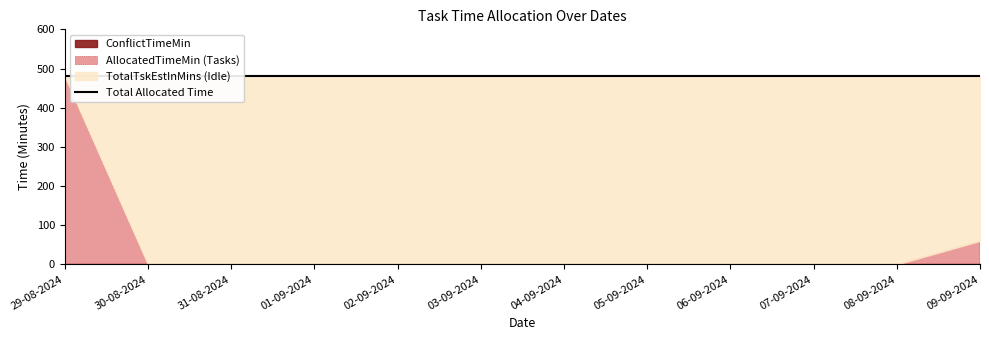

Where is AllocatedTimeMin nearest to the value 480?

29-08-2024